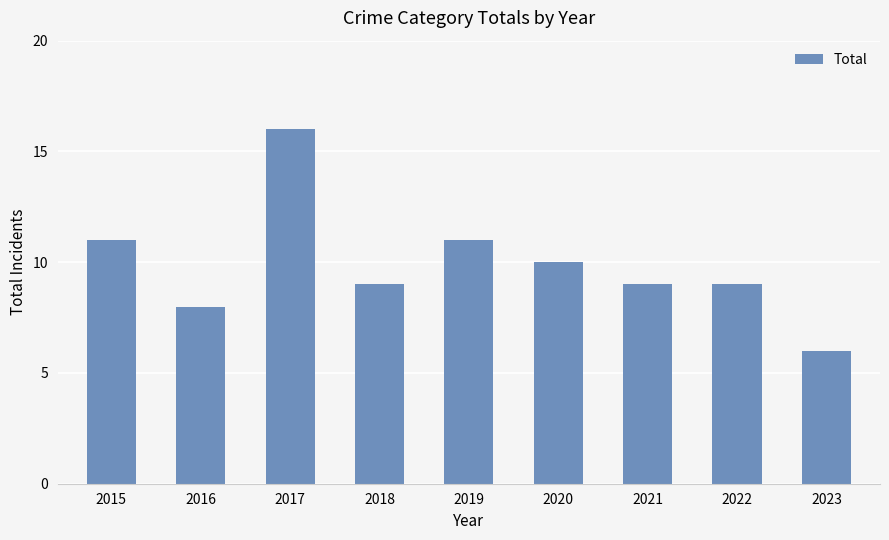

Reading left to right, list all the values displayed in this chart.

2015=11	2016=8	2017=16	2018=9	2019=11	2020=10	2021=9	2022=9	2023=6